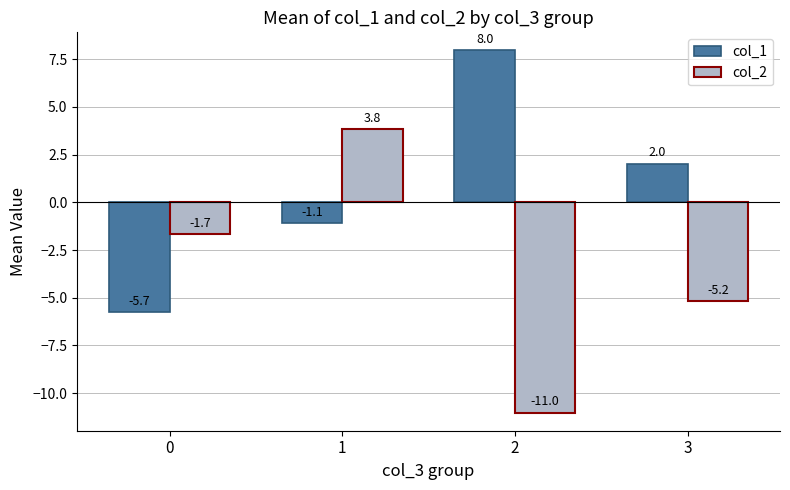

Does the chart contain stacked bars?

No